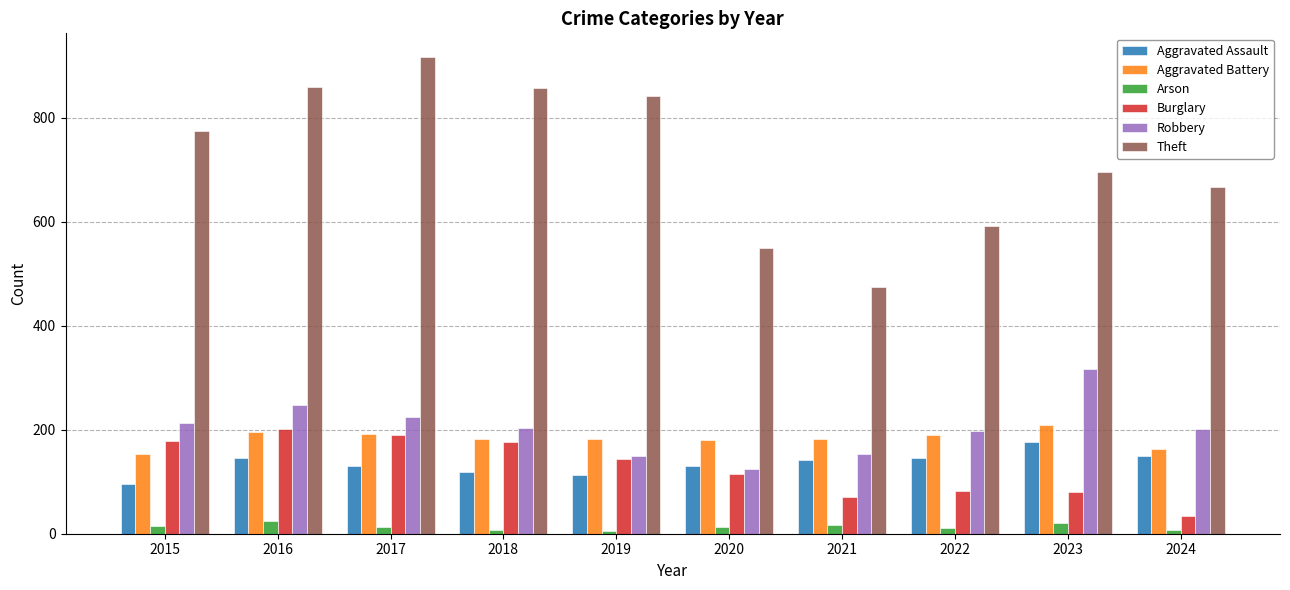

Count the number of data series in this chart.

6